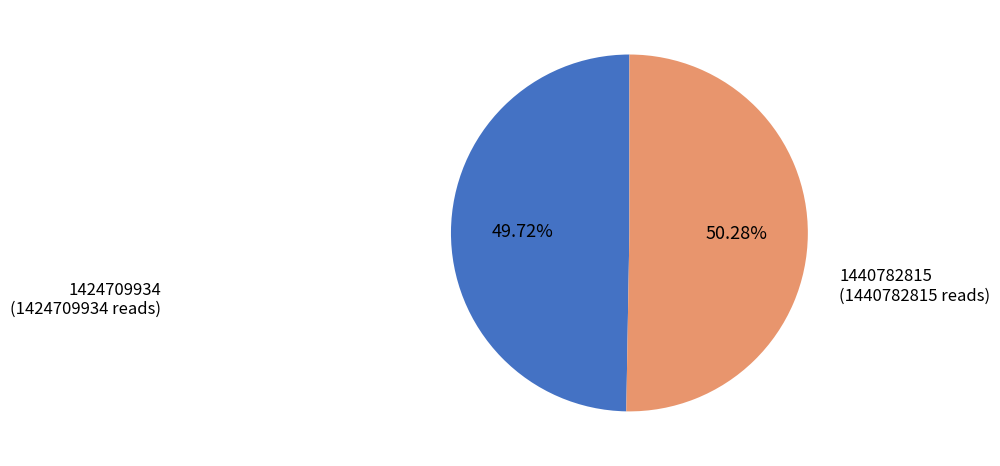

What is the total percentage of 1424709934 and 1440782815?

100.0%